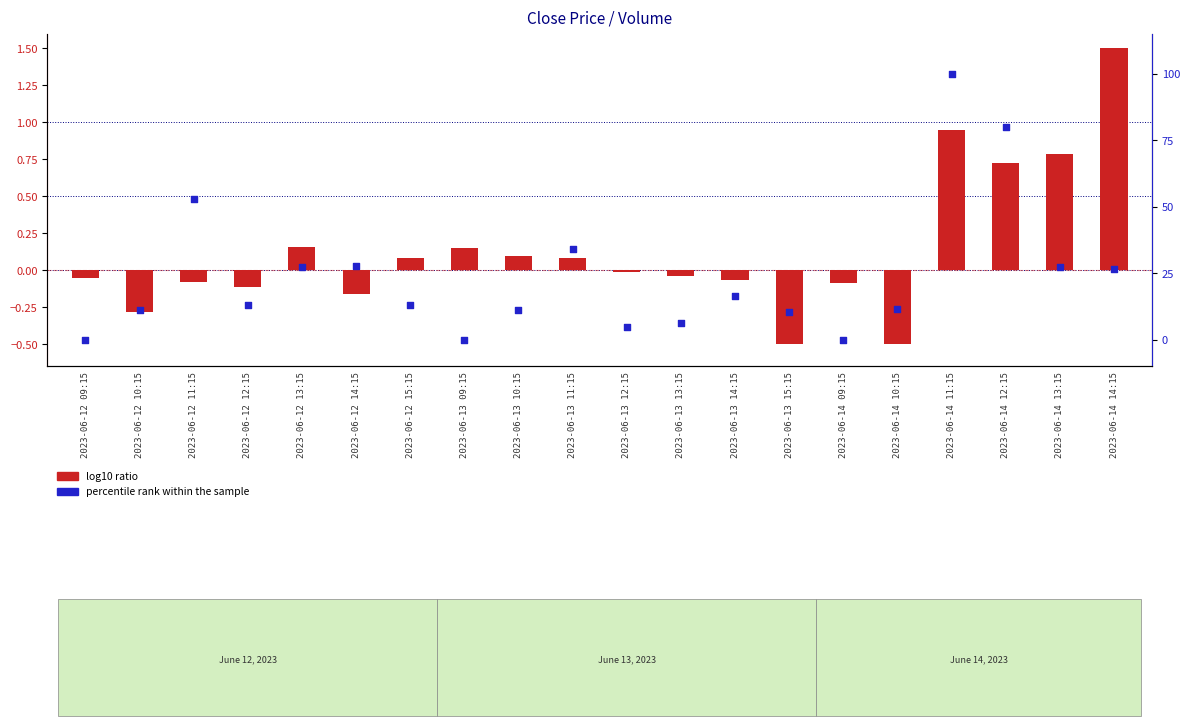

Is the value of percentile rank within the sample at 2023-06-12 11:15 greater than the value of log10 ratio at 2023-06-13 12:15?

Yes